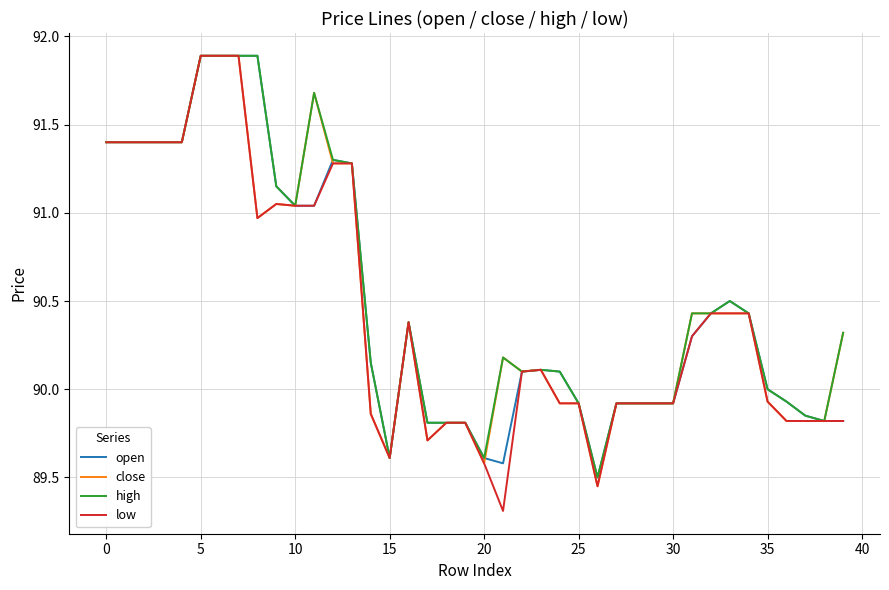

What is the minimum value shown in the chart?

89.3